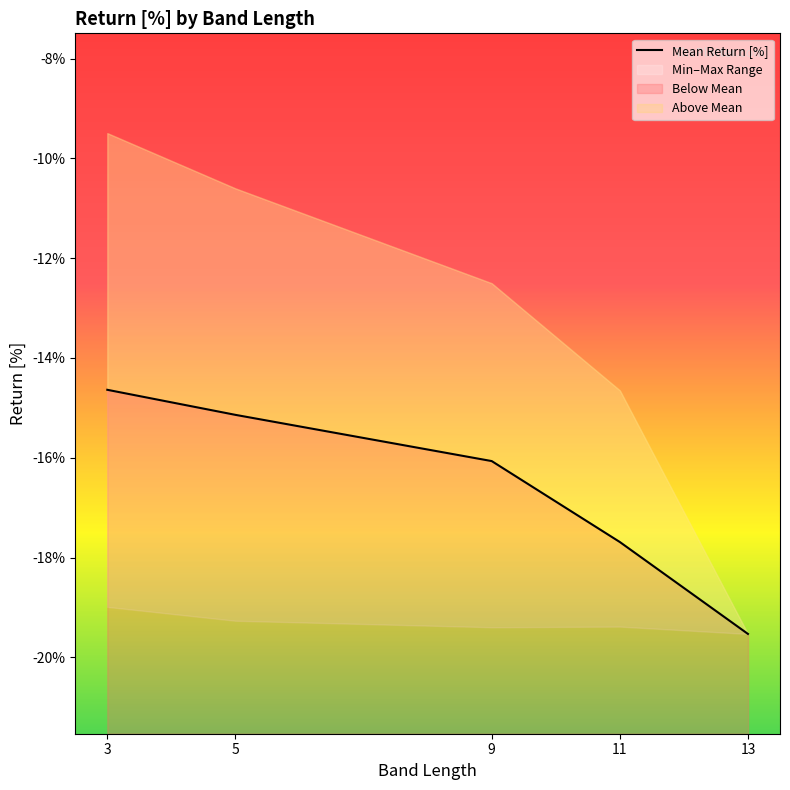

True or false: there are more than 2 points higher than both neighbors.

False